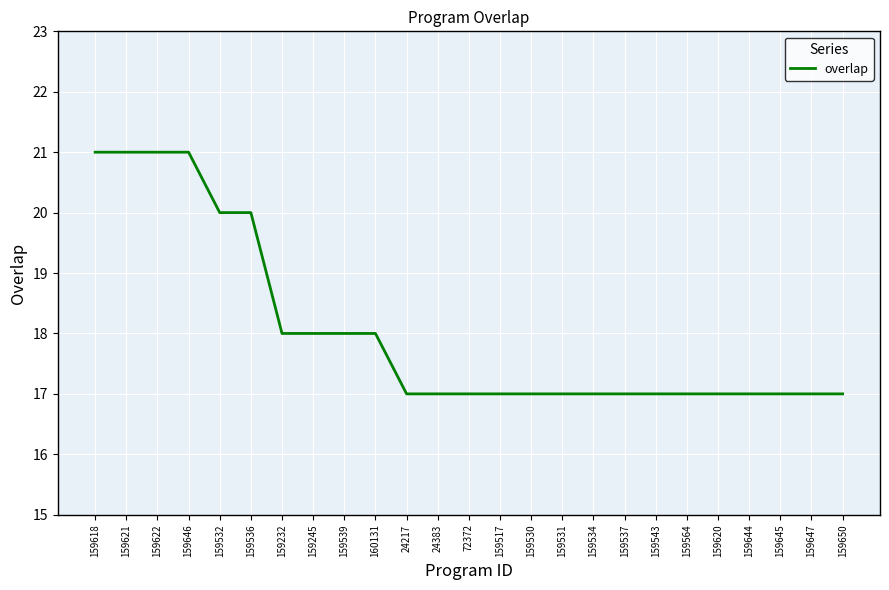

Which has a higher value, 159618 or 159531?

159618